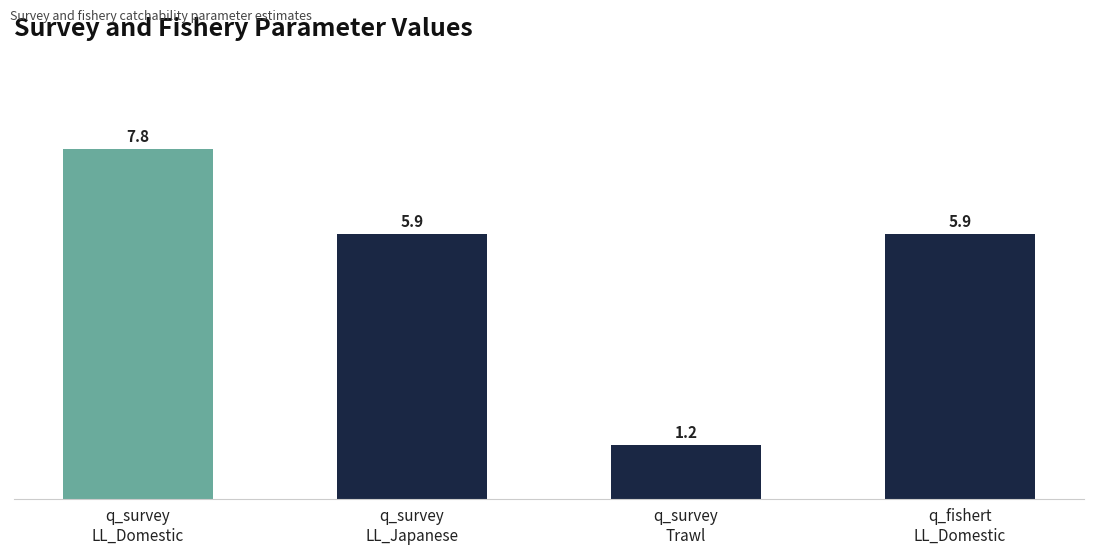

The value at q_survey
LL_Domestic is 13.7. True or false?

False